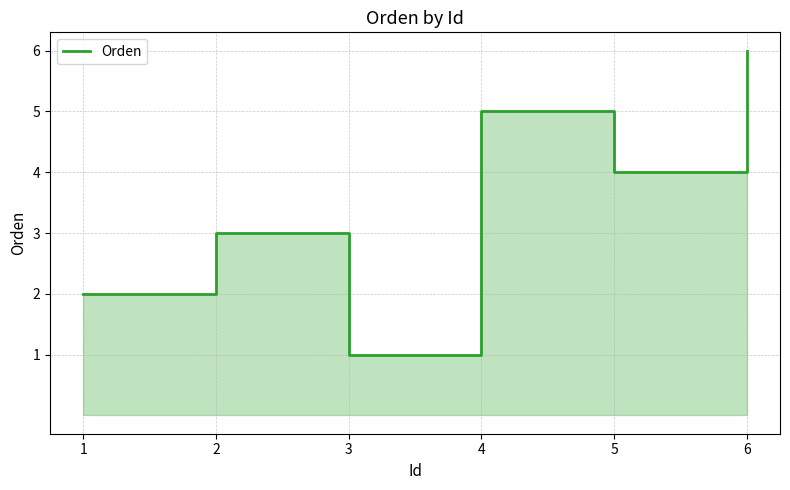

Is it true that the value at 3 is 0?

False